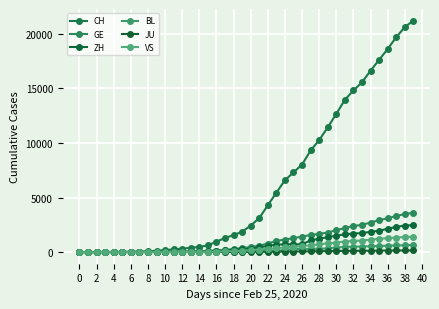

What is the value of the ZH point at the 5th from the left?

6